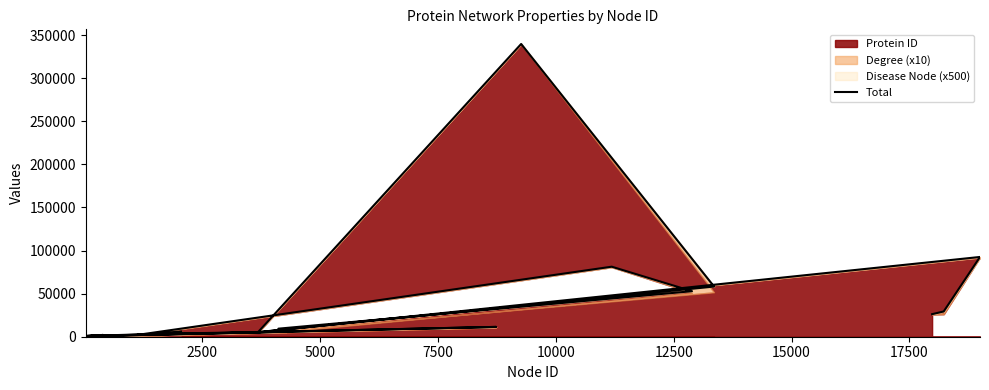

Reading left to right, transcribe all the data shown in this chart.

6061	1997	81244	52816	9331	5711	570	11401	914	506	2076	838	3372	5340	58207	339669	5101	92542	29293	26173